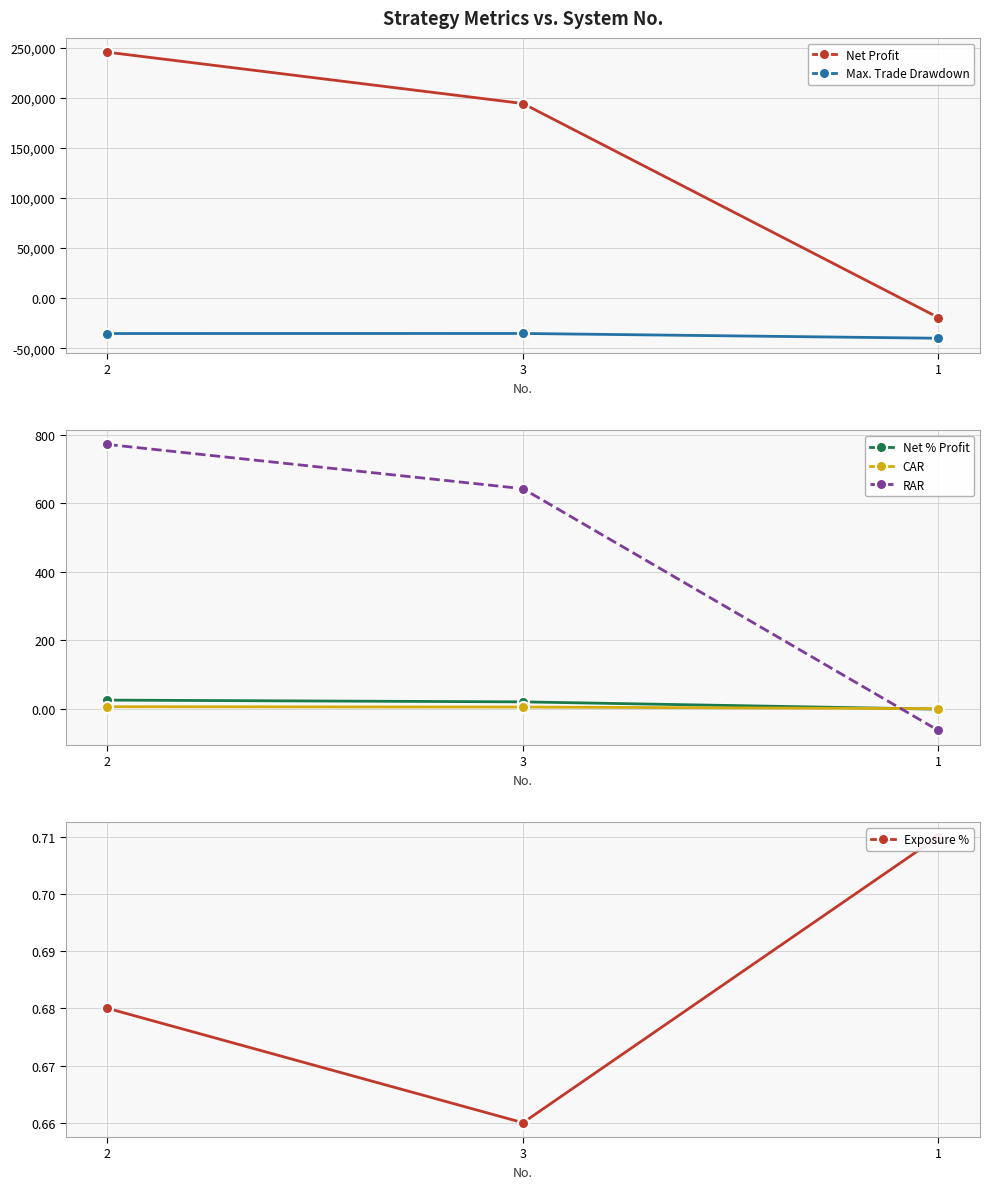

Where is RAR nearest to the value 353?

3